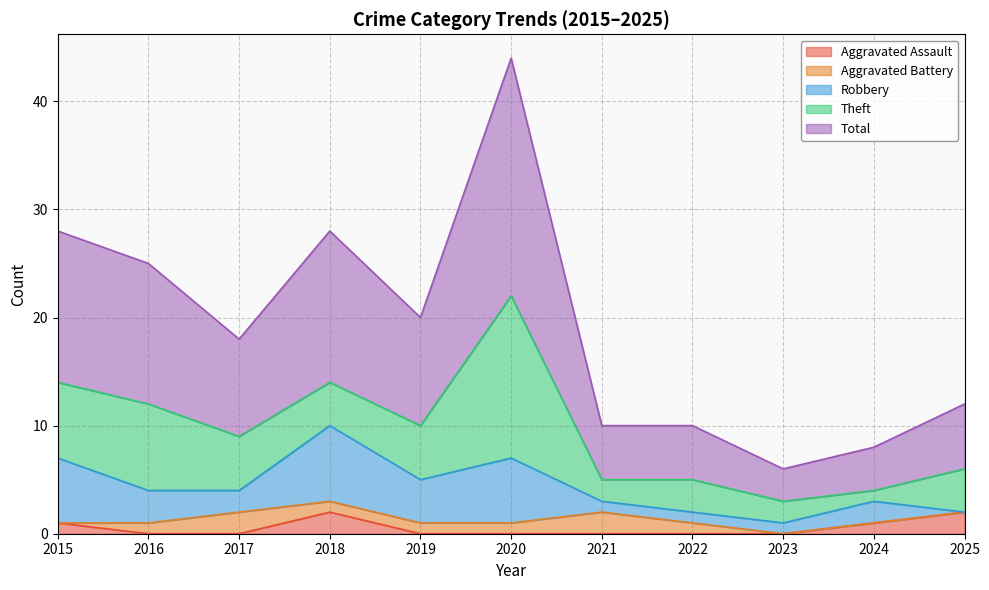

What is the greatest value displayed?

22